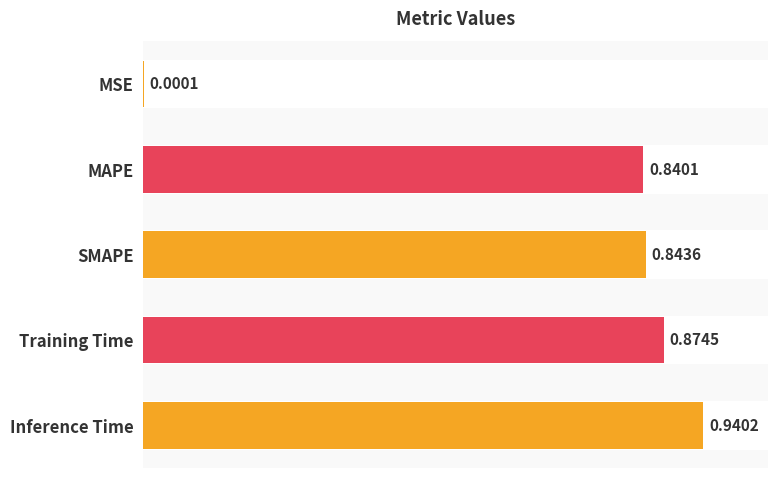

What is the average value?

0.7